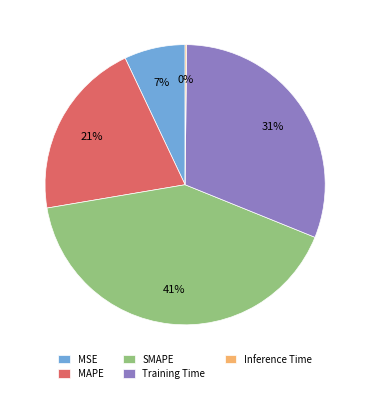

Is it true that Training Time is 31% of the pie?

True